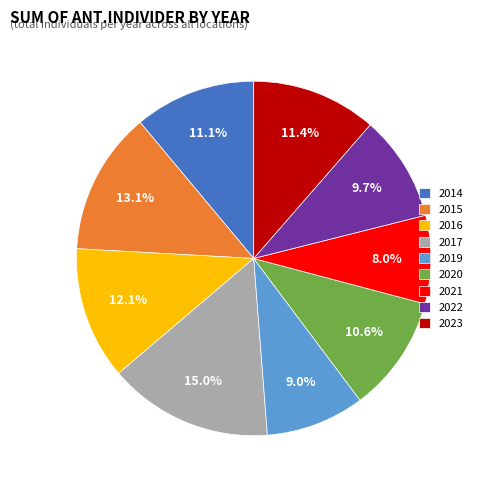

What percentage do 2016 and 2014 together represent?

23.2%